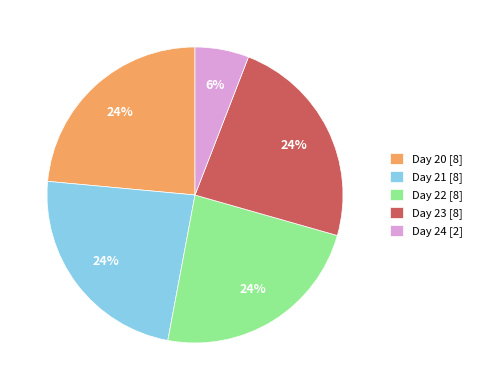

Is there any slice that represents more than half of the pie?

No